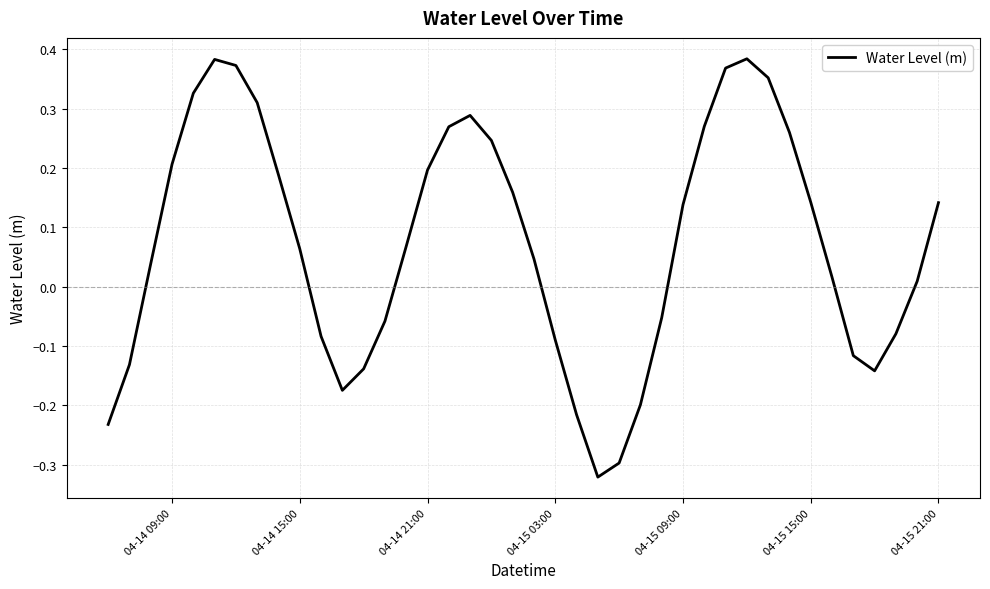

How many positive values are there?

25